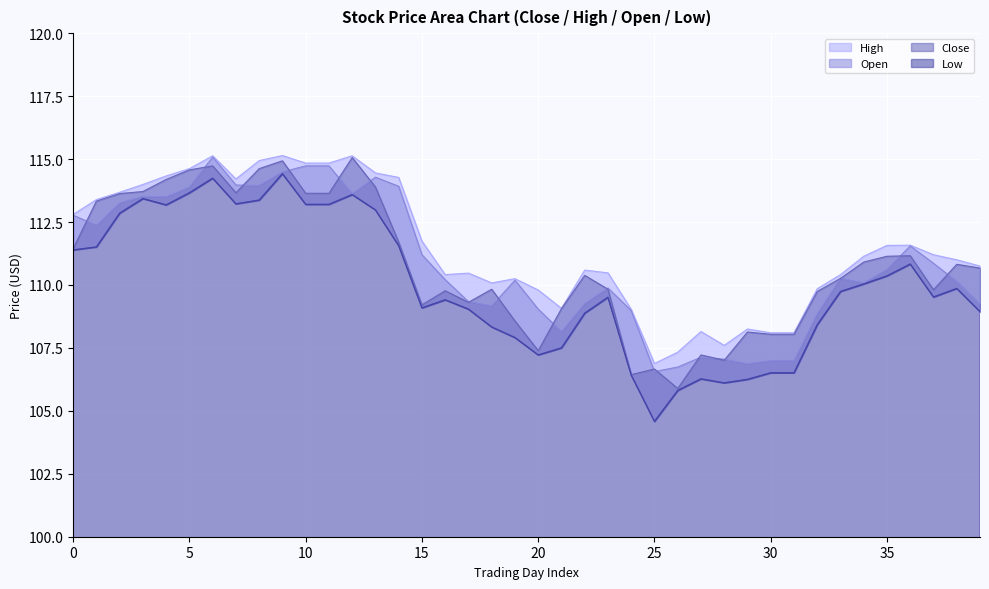

True or false: High and Low intersect in this chart.

False